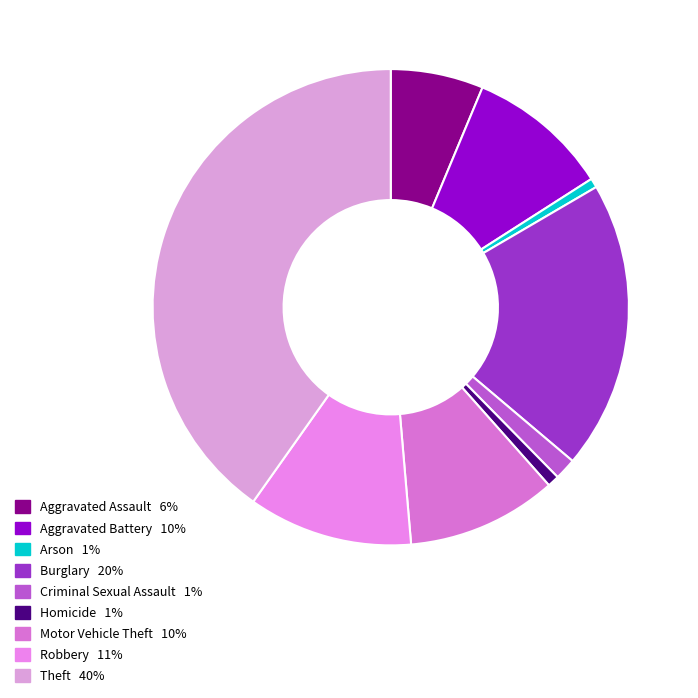

How many segments does this pie chart have?

9